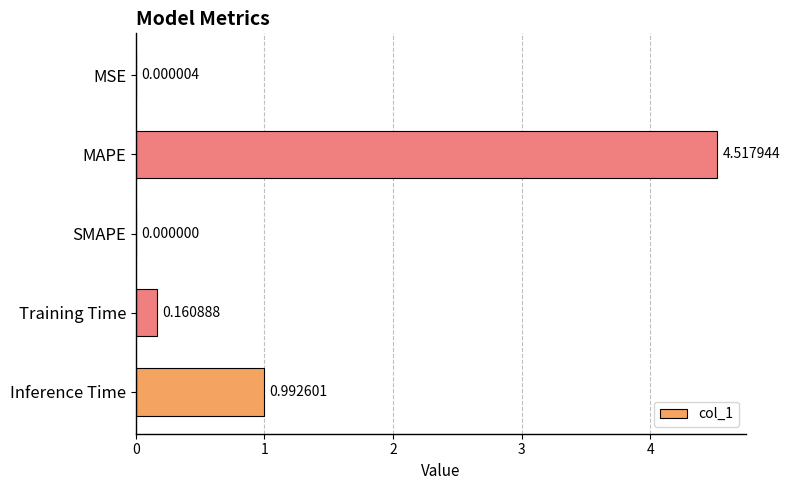

Where is the data nearest to the value 2?

Inference Time